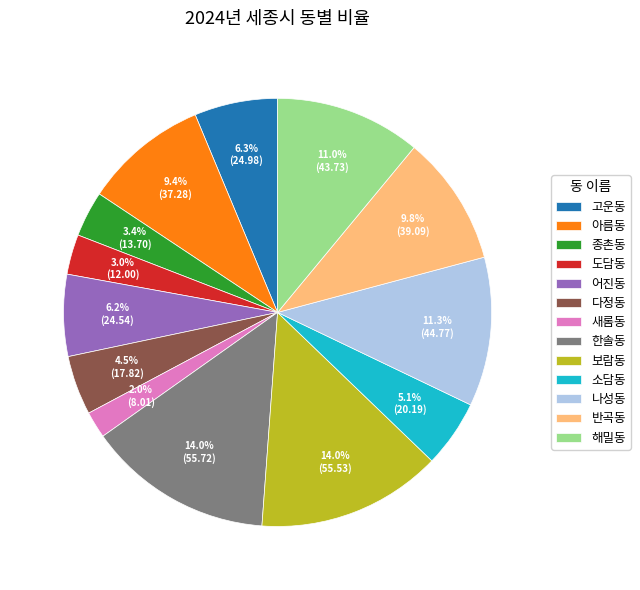

Approximately how many times larger is the value at 반곡동 compared to 새롬동?

4.9